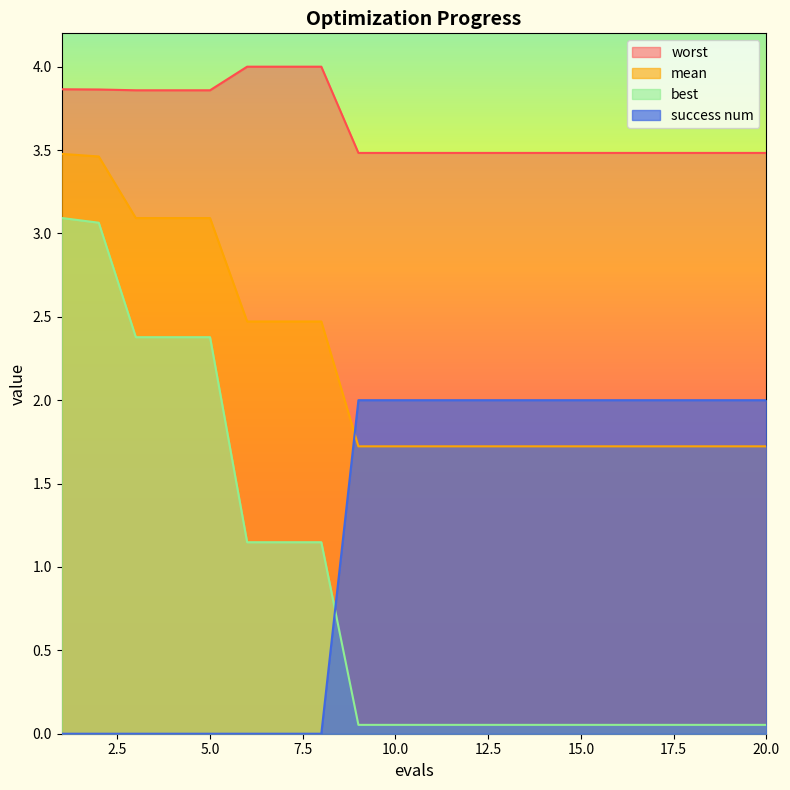

Reading right to left, transcribe all the data shown in this chart.

mean: 20=1.7	19=1.7	18=1.7	17=1.7	16=1.7	15=1.7	14=1.7	13=1.7	12=1.7	11=1.7	10=1.7	9=1.7	8=2.5	7=2.5	6=2.5	5=3.1	4=3.1	3=3.1	2=3.5	1=3.5
best: 20=0.1	19=0.1	18=0.1	17=0.1	16=0.1	15=0.1	14=0.1	13=0.1	12=0.1	11=0.1	10=0.1	9=0.1	8=1.1	7=1.1	6=1.1	5=2.4	4=2.4	3=2.4	2=3.1	1=3.1
worst: 20=3.5	19=3.5	18=3.5	17=3.5	16=3.5	15=3.5	14=3.5	13=3.5	12=3.5	11=3.5	10=3.5	9=3.5	8=4.0	7=4.0	6=4.0	5=3.9	4=3.9	3=3.9	2=3.9	1=3.9
success num: 20=2.0	19=2.0	18=2.0	17=2.0	16=2.0	15=2.0	14=2.0	13=2.0	12=2.0	11=2.0	10=2.0	9=2.0	8=0.0	7=0.0	6=0.0	5=0.0	4=0.0	3=0.0	2=0.0	1=0.0